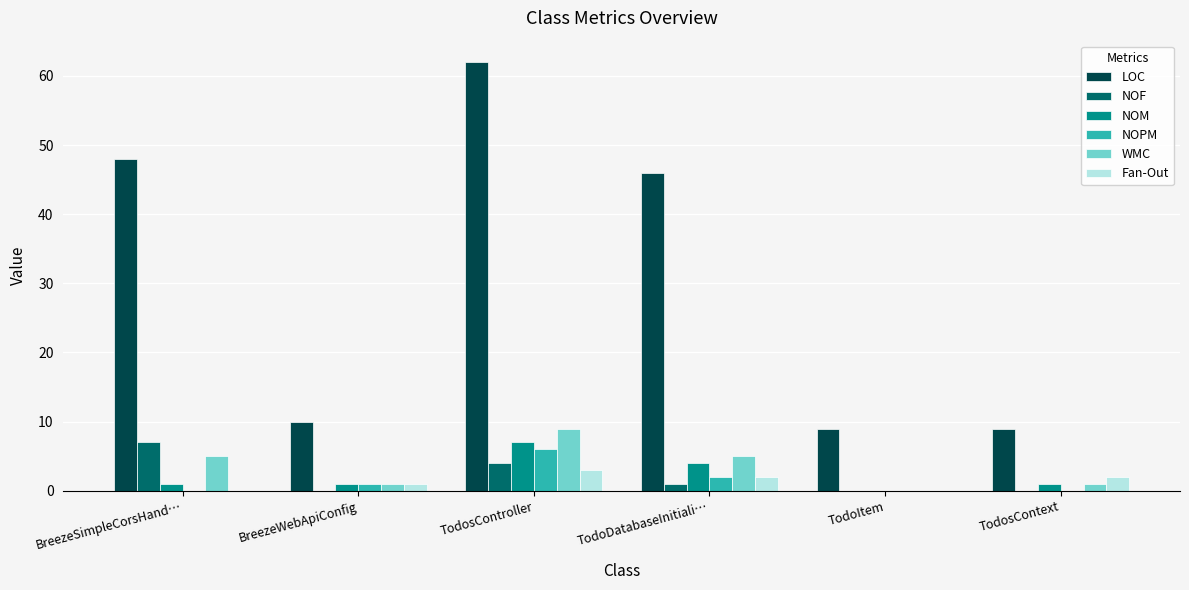

What is the highest value of the NOF series?

7